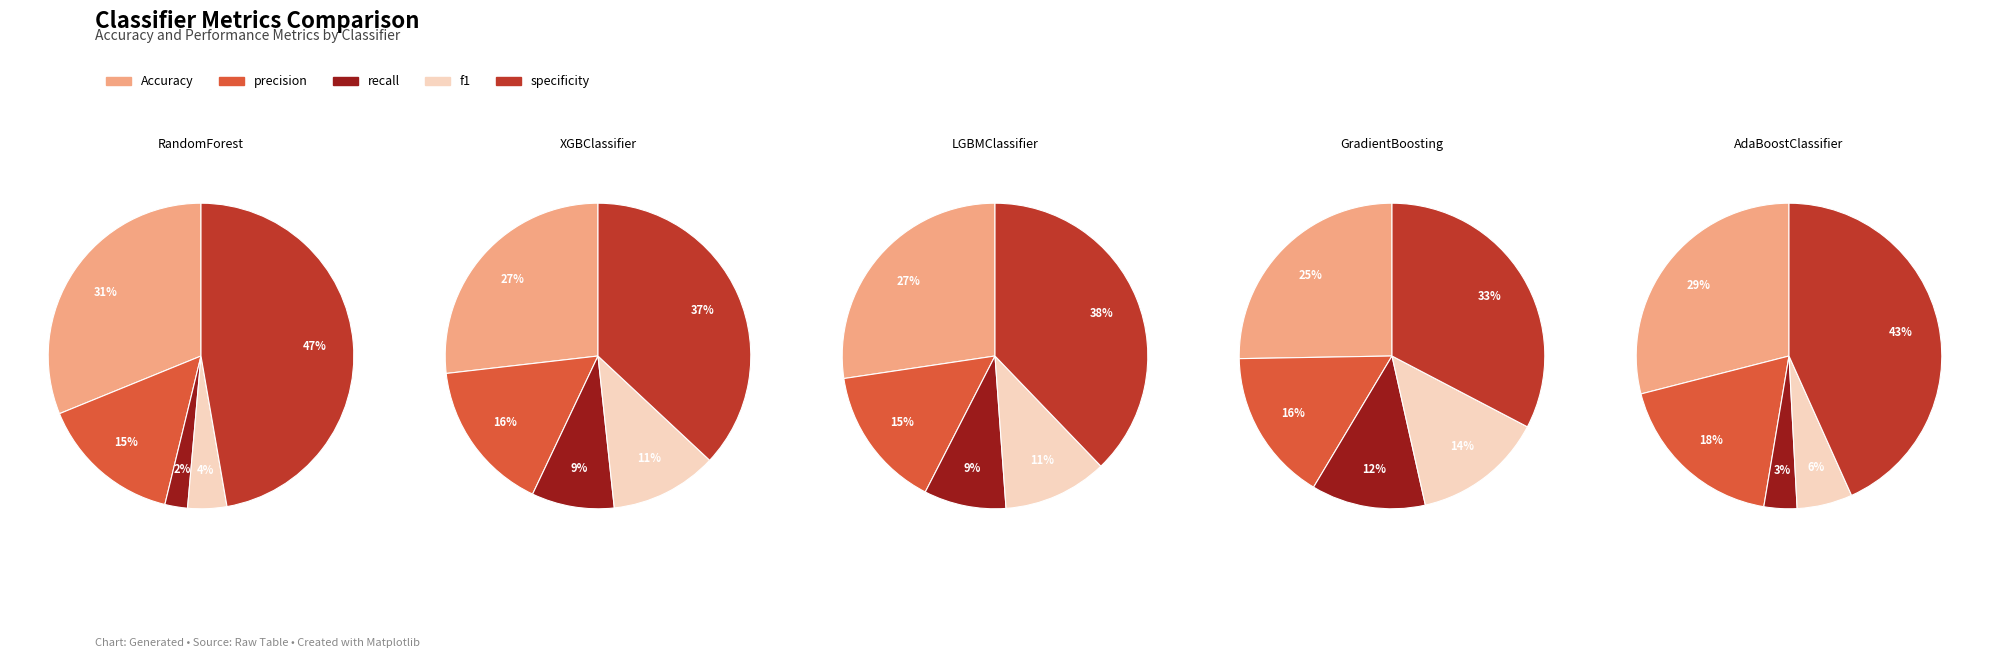

To the nearest percent, what is the combined percentage of LGBMClassifier and XGBClassifier?

38%